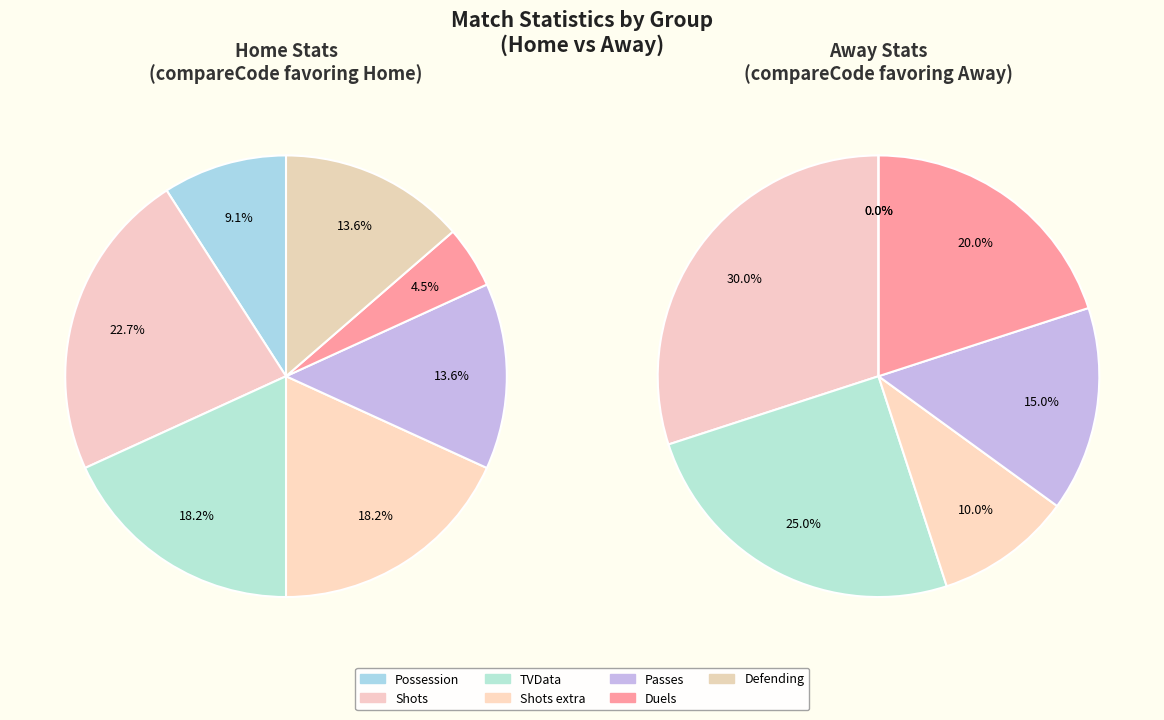

Does Passes account for over 50% of the chart?

No